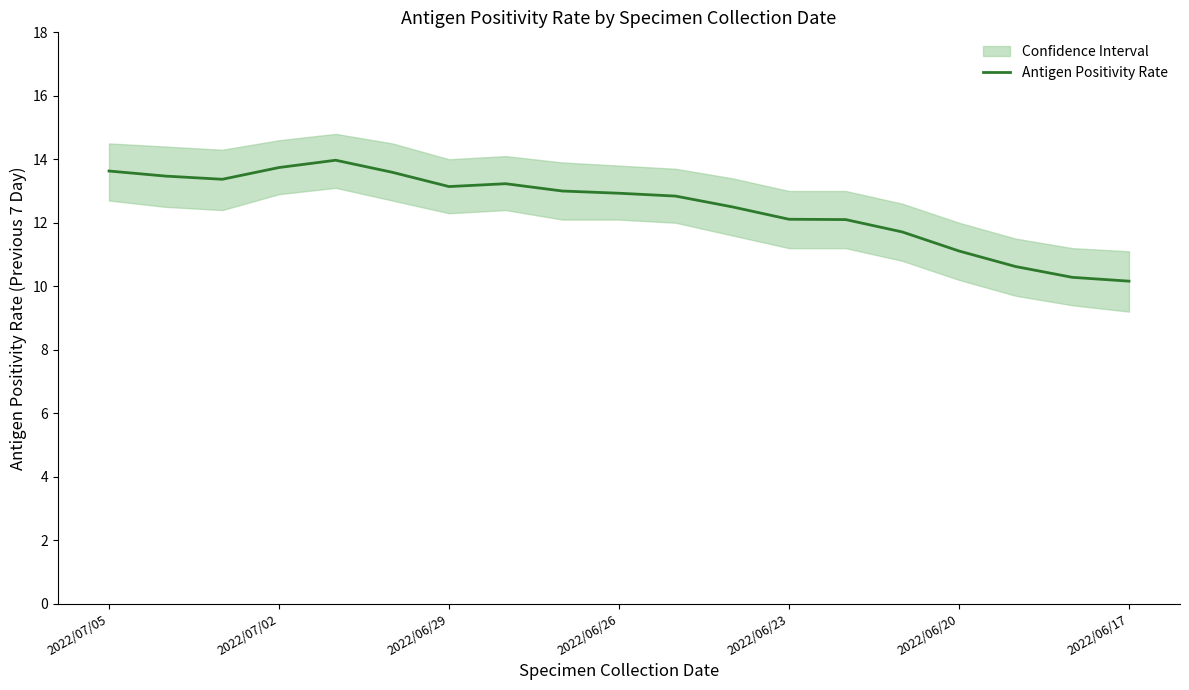

The value of Antigen Positivity Rate at 2022/06/20 is 19.0. True or false?

False